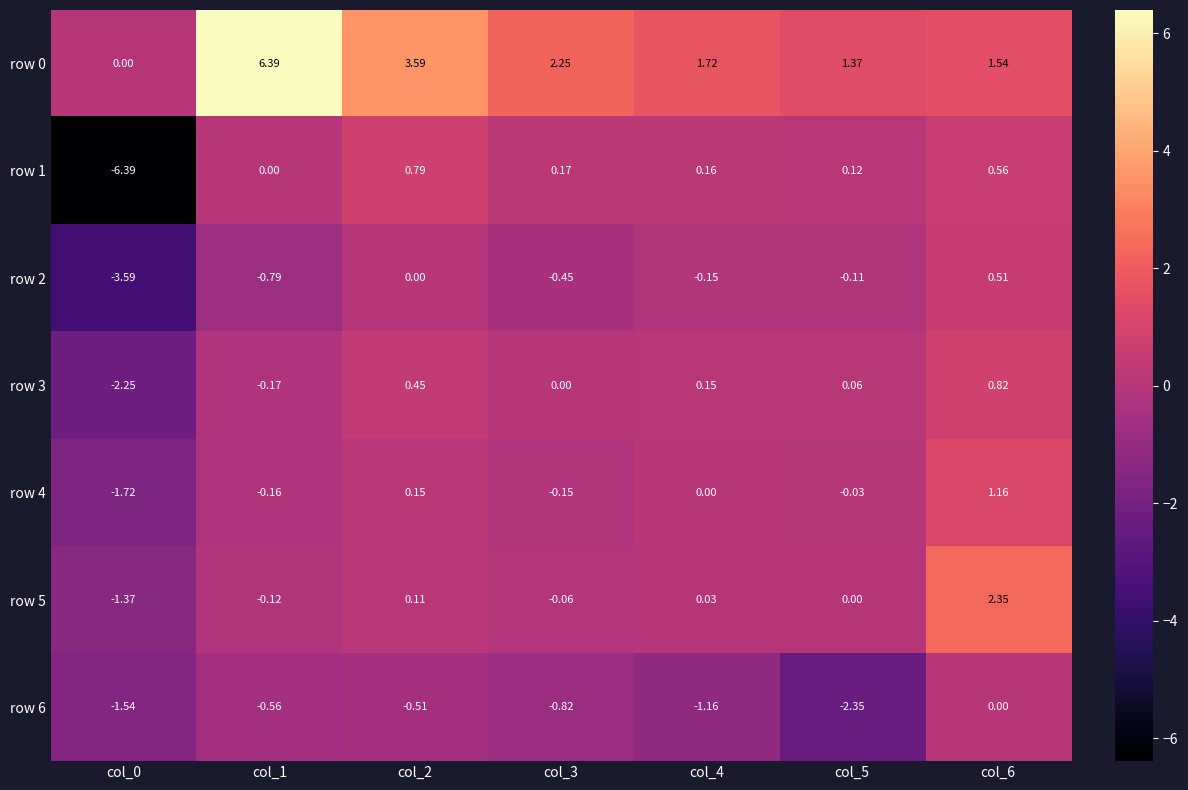

Is the value of row 2 at col_1 greater than the value of row 3 at col_3?

No